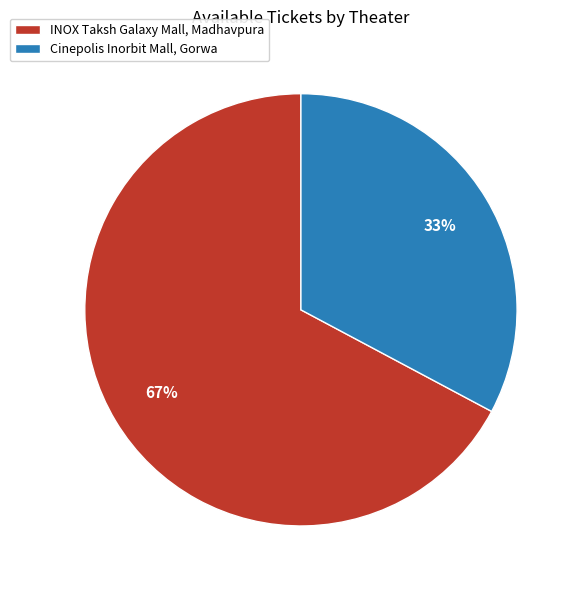

Do Cinepolis Inorbit Mall, Gorwa and INOX Taksh Galaxy Mall, Madhavpura together represent more than half of the pie?

Yes